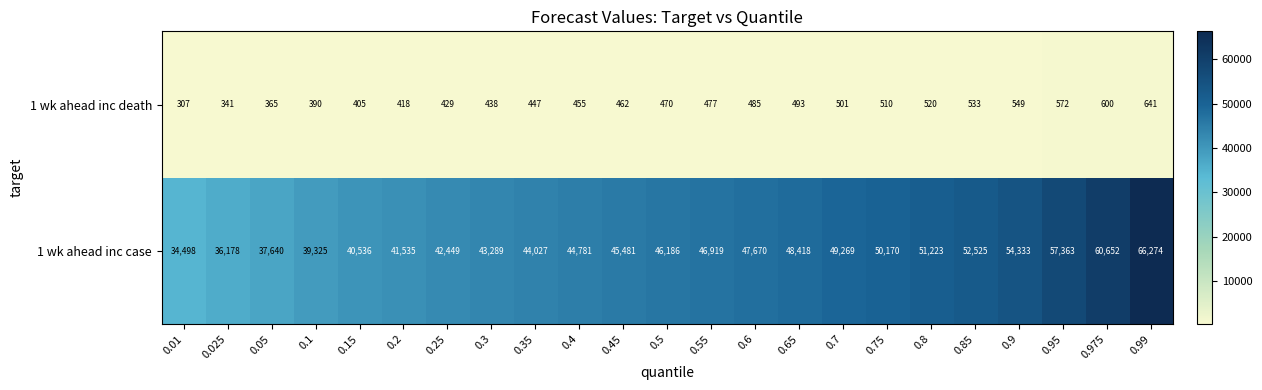

The value of 1 wk ahead inc case at 0.75 is 14863. True or false?

False